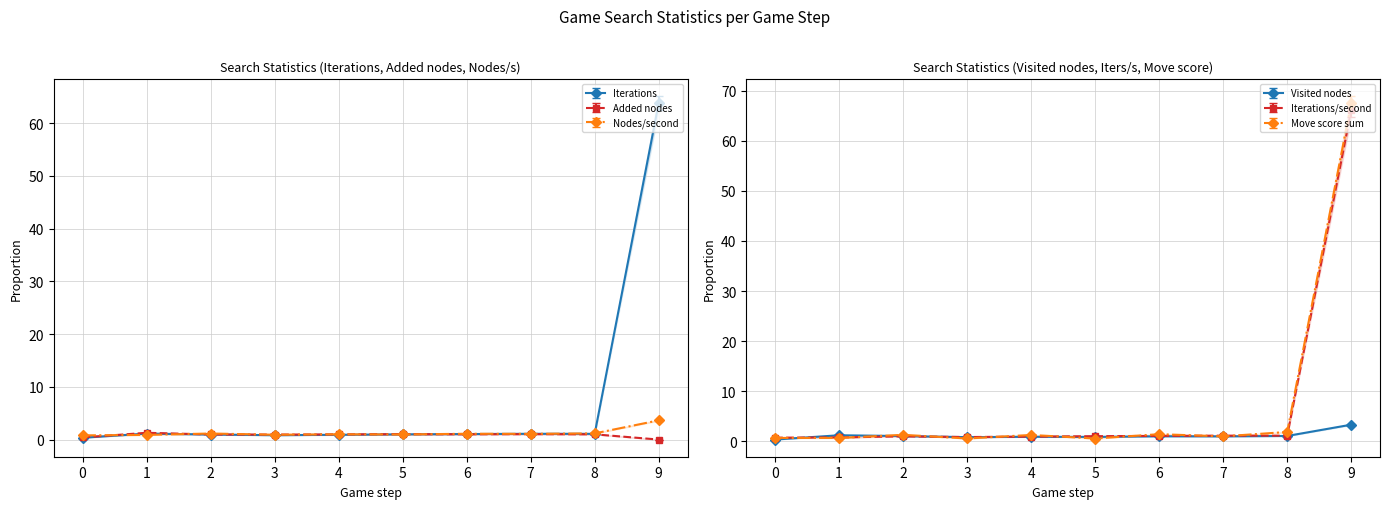

Reading right to left, what are all the values shown in this chart?

Iterations: 63.8	1.1	1.1	1.1	1.0	0.9	0.8	1.0	1.1	0.4
Visited nodes: 3.3	1.1	1.0	1.0	0.9	0.9	0.8	1.1	1.2	0.4
Added nodes: 0.0	1.0	1.0	1.0	1.0	1.0	1.0	1.0	1.3	0.4
Iterations/second: 66.1	1.1	1.1	1.1	1.0	0.9	0.9	1.0	0.8	0.7
Nodes/second: 3.6	1.2	1.1	1.1	1.0	1.0	0.9	1.2	0.9	0.8
Move score sum: 66.1	1.8	1.0	1.4	0.6	1.3	0.6	1.3	0.7	0.7